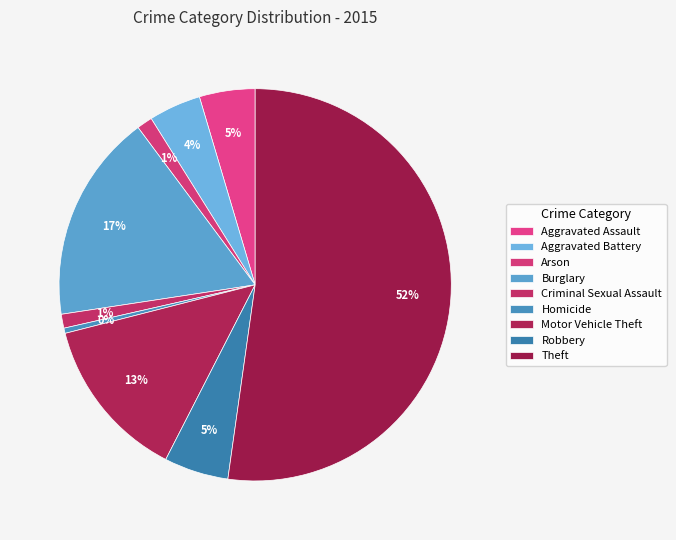

To the nearest percent, what percentage of the pie is Criminal Sexual Assault?

1%